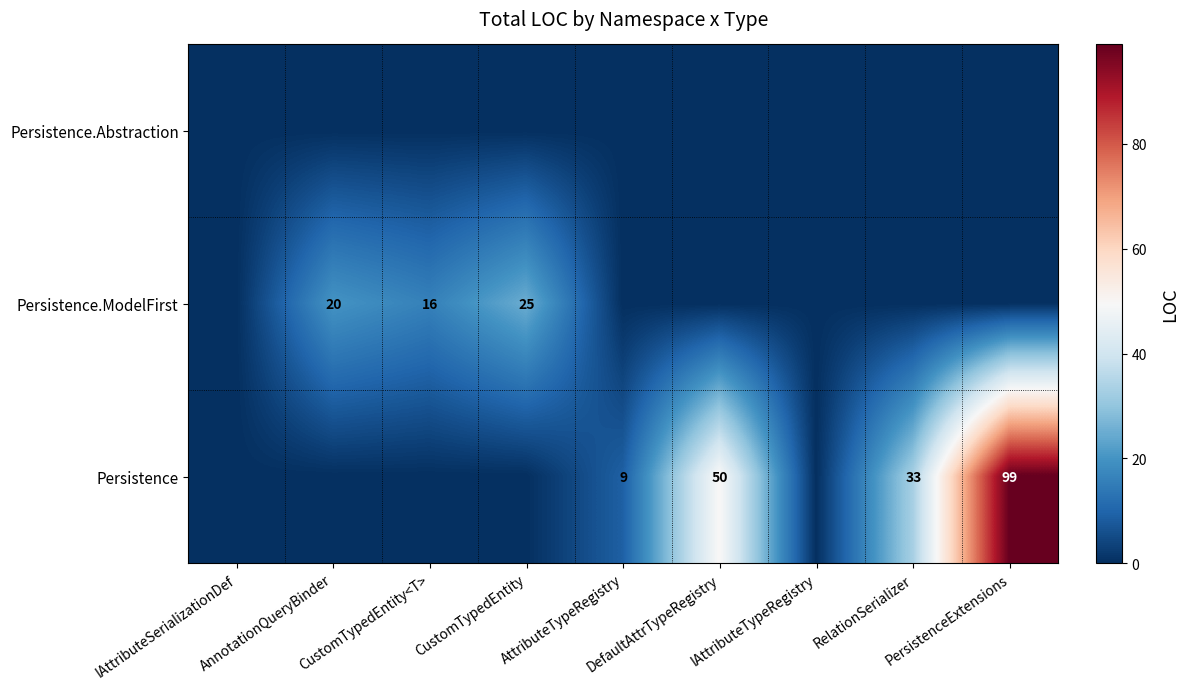

What is the sum of the Persistence.ModelFirst values at AnnotationQueryBinder and CustomTypedEntity?

45